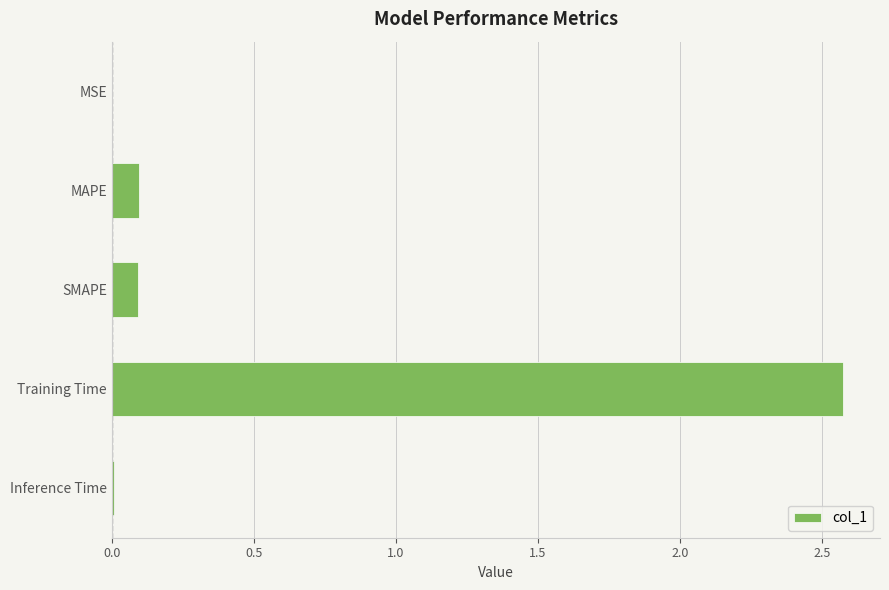

At which category does the chart reach its peak across all series?

Training Time